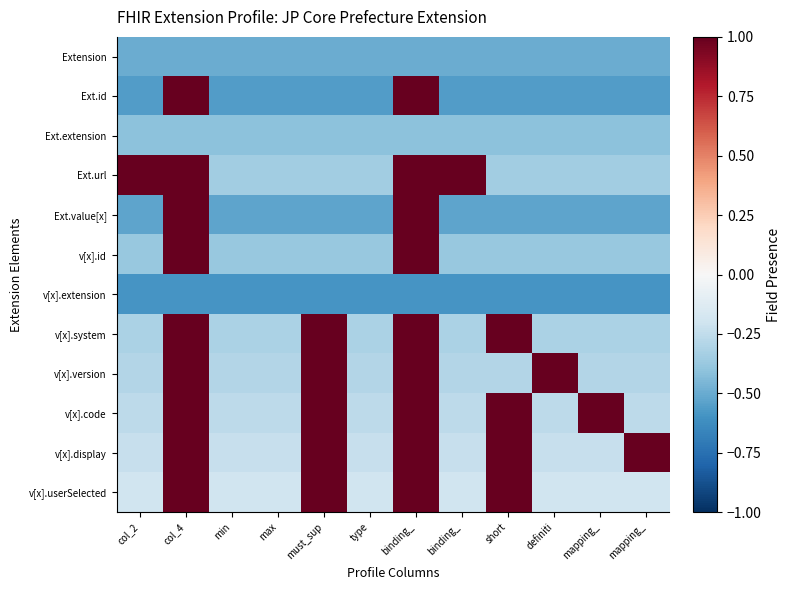

What is the smallest value displayed?

-0.6